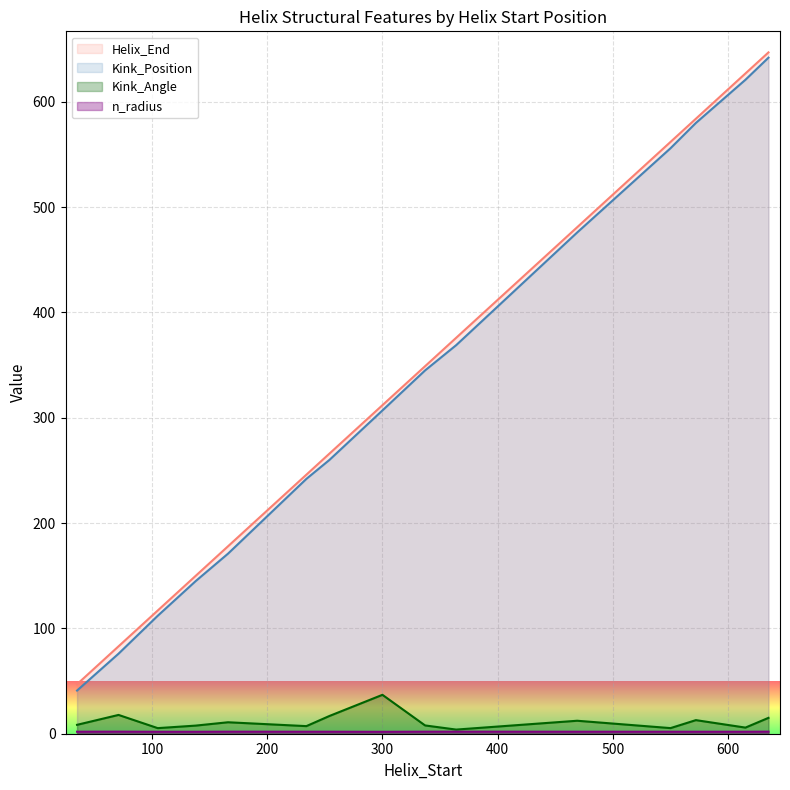

How many data points in Helix_End are less than 312?

7